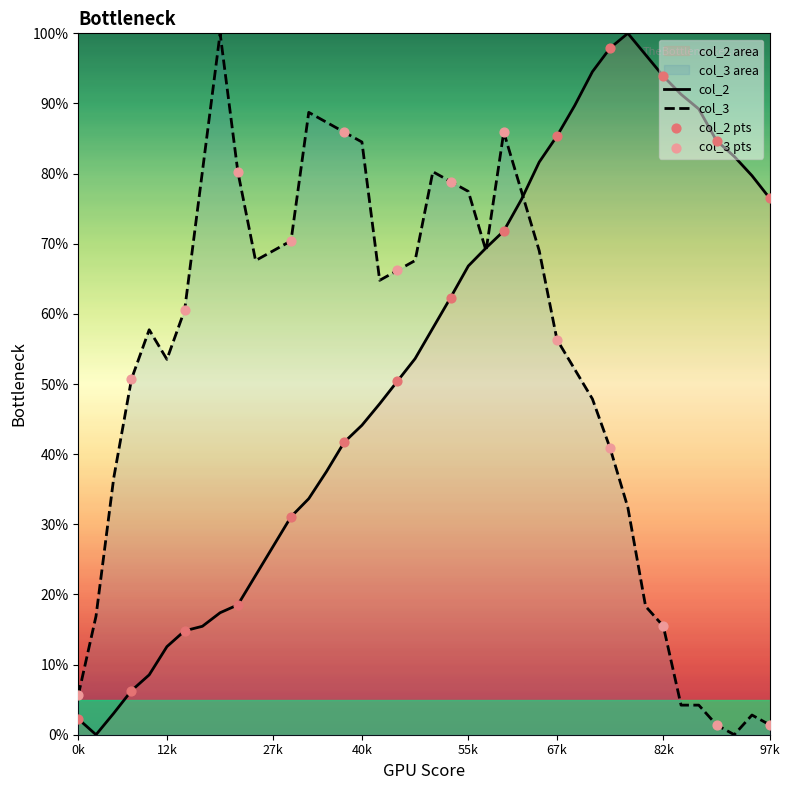

How many lines are shown in the chart?

2